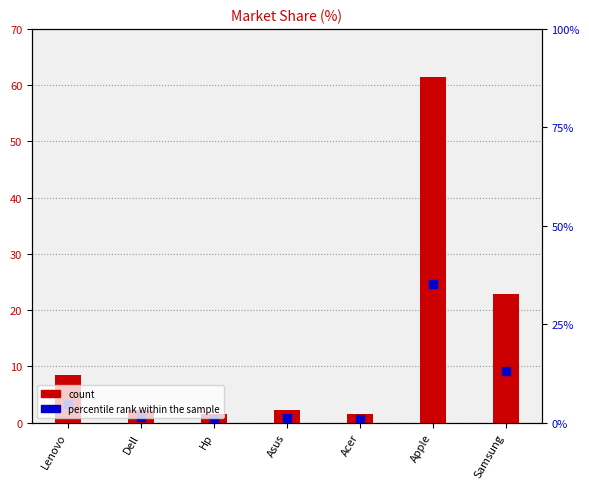

Is the value of count at Apple greater than the value of percentile rank within the sample at Asus?

Yes